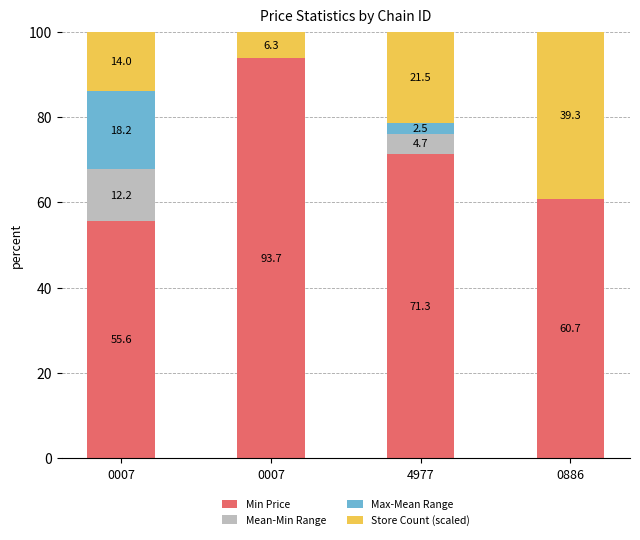

How many series are shown in this chart?

4